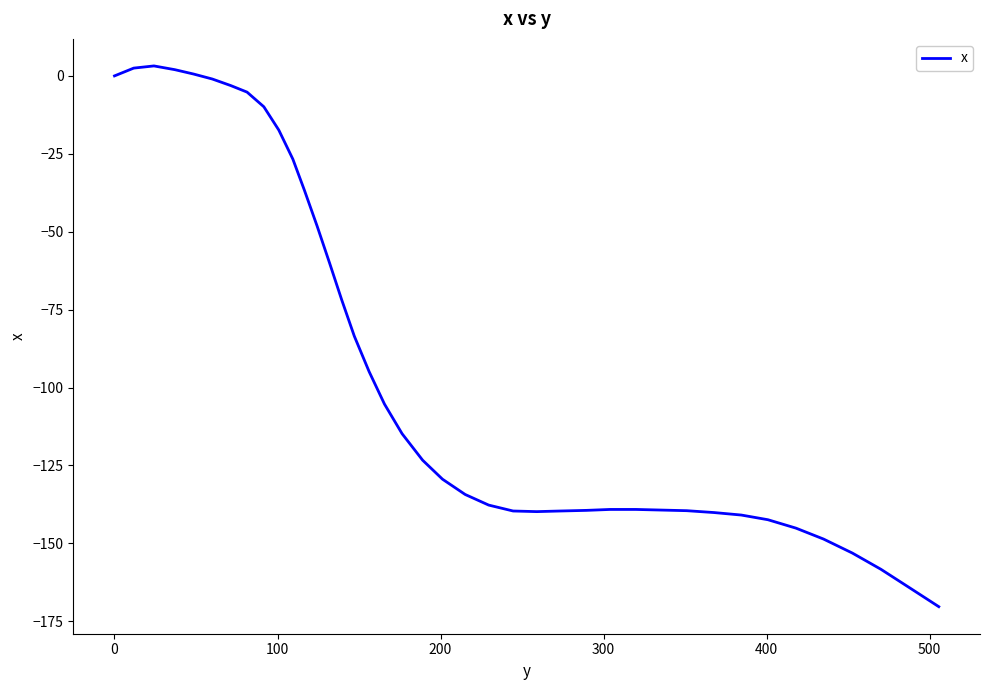

What is the difference between the maximum and minimum values?

173.5